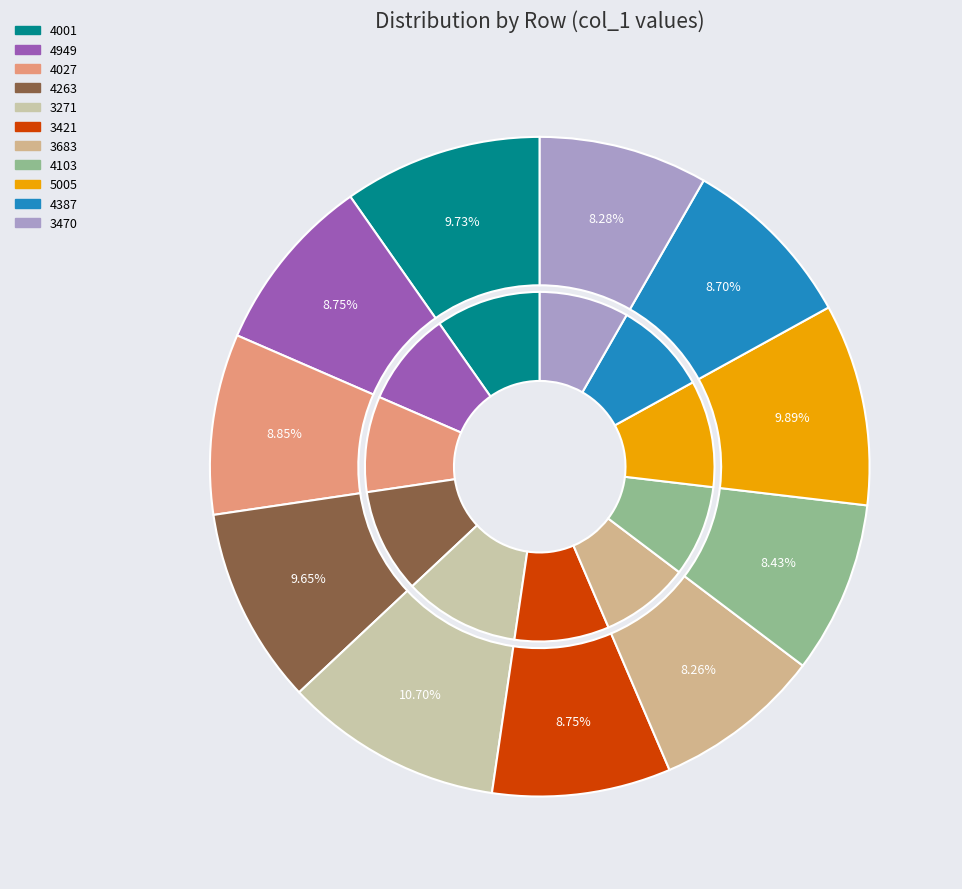

To the nearest percent, what is the combined percentage of 3421 and 4949?

18%